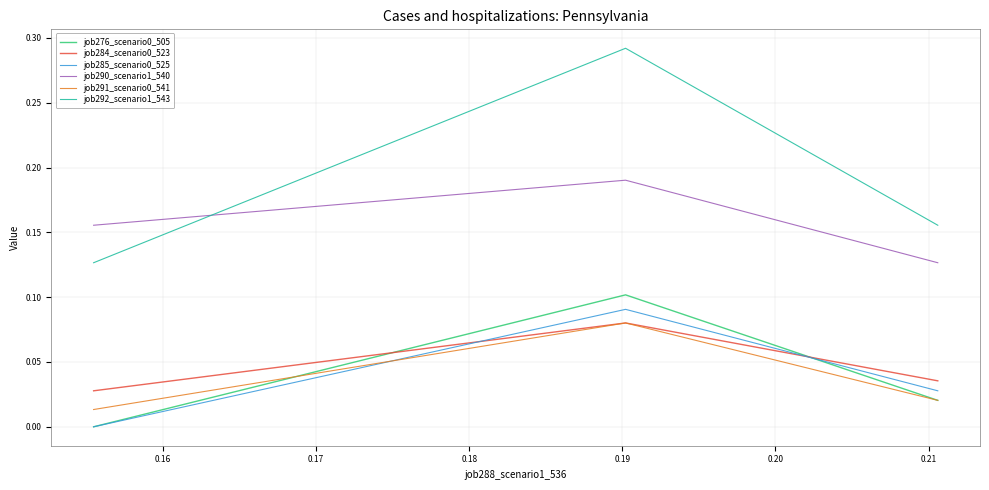

Does the chart display data point markers on the line(s)?

No